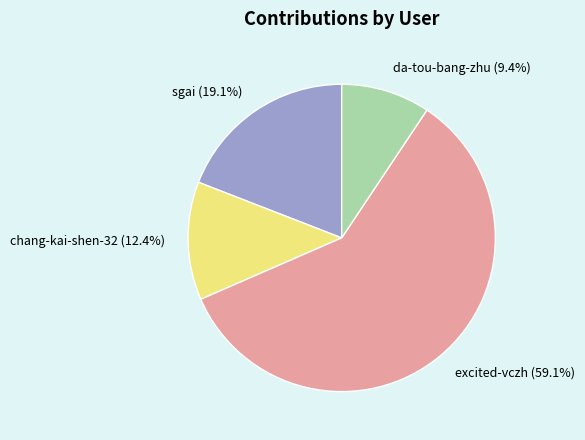

Approximately how many times larger is the value at chang-kai-shen-32 compared to excited-vczh?

0.2